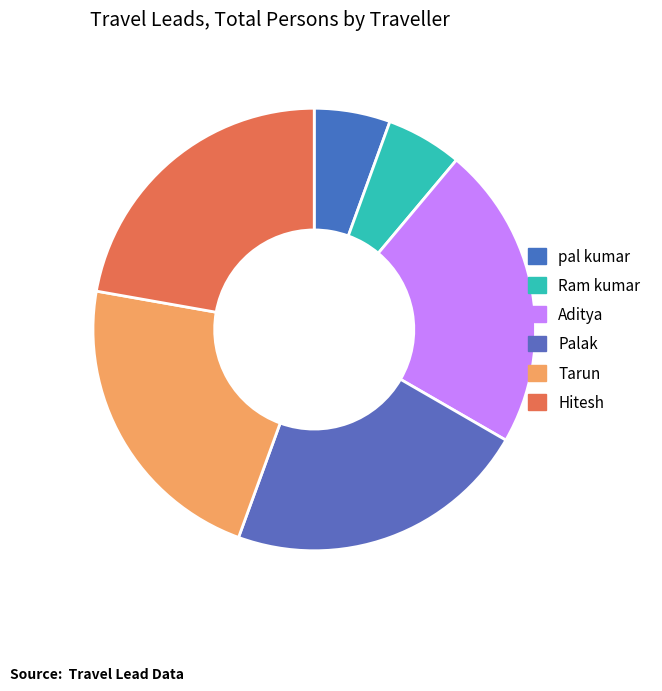

To the nearest percent, what portion does Hitesh represent?

22%